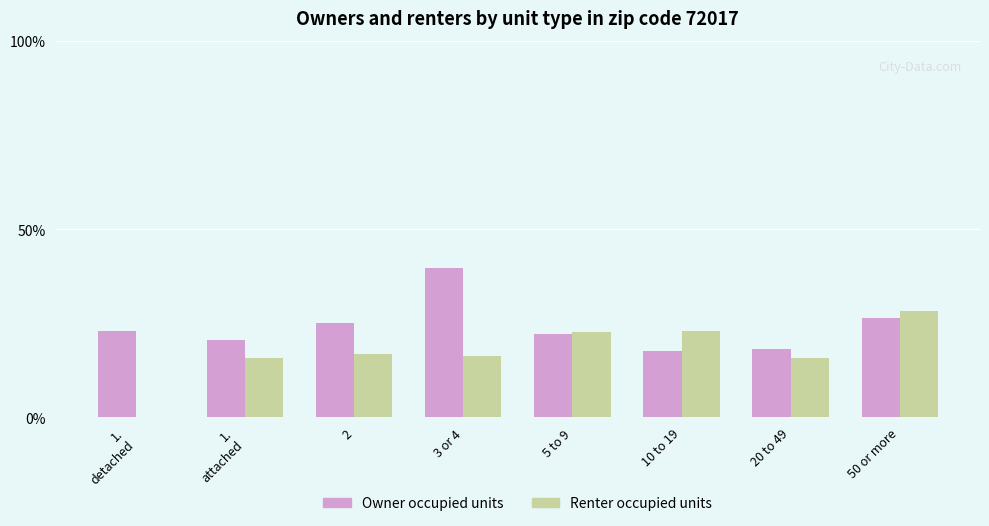

What is the maximum value shown in the chart?

39.7